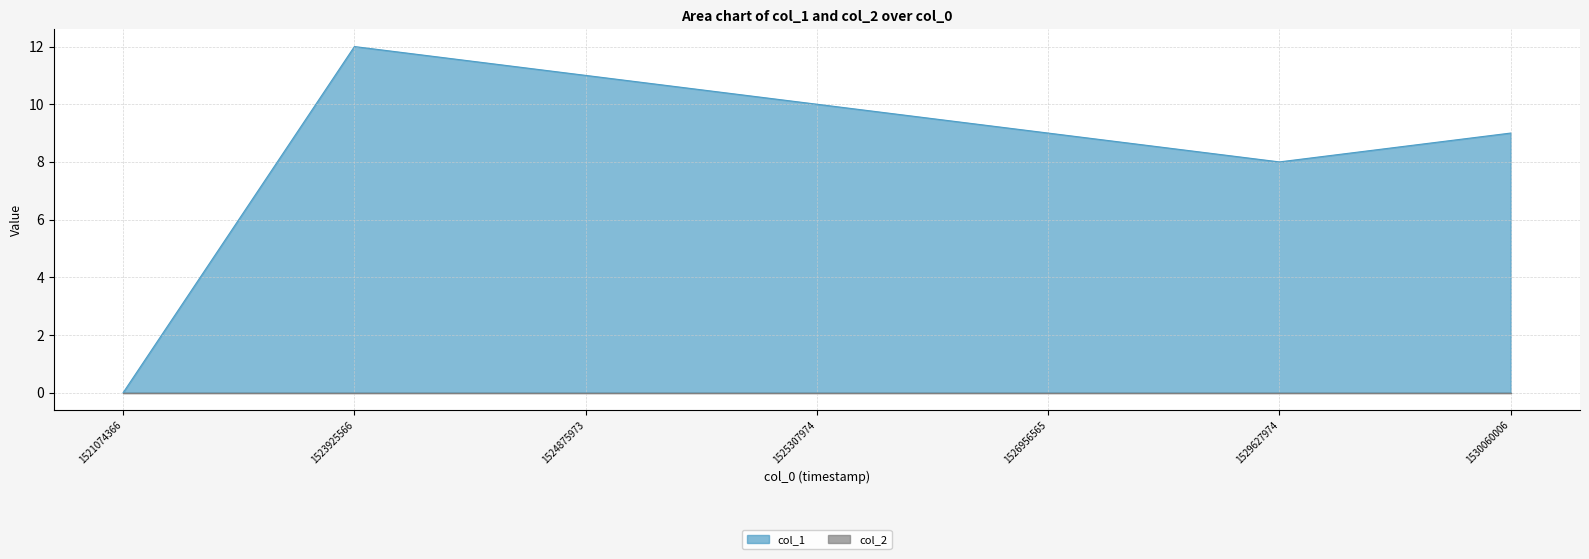

Which label corresponds to the largest value in the chart?

1523925566